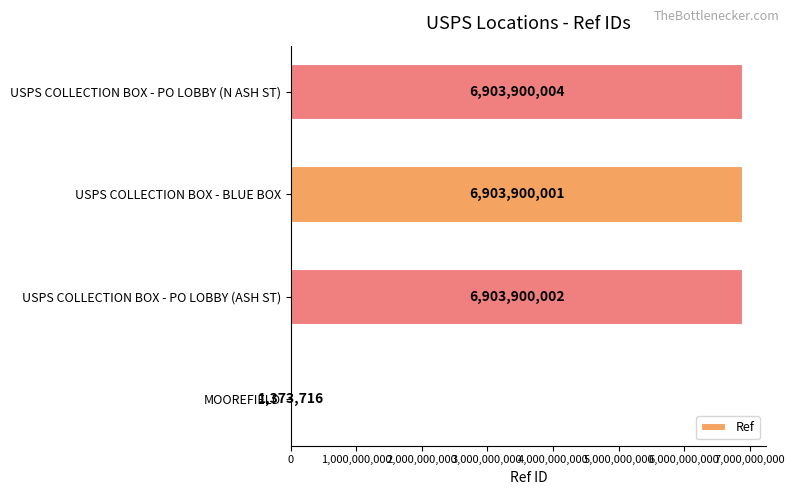

Which label corresponds to the largest value in the chart?

USPS COLLECTION BOX - PO LOBBY (N ASH ST)